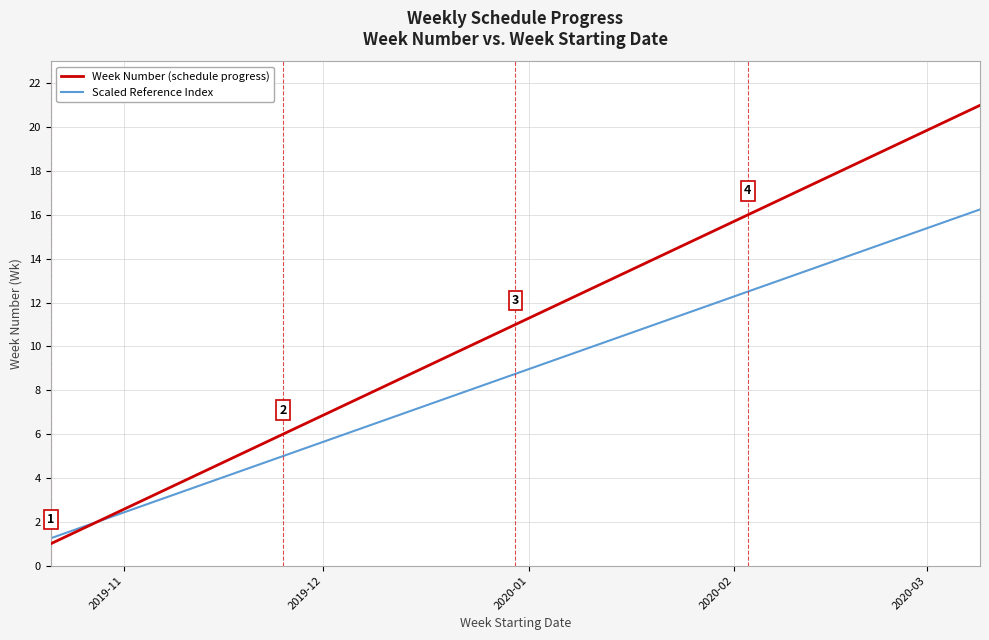

Which series has the largest total across all categories?

Week Number (schedule progress)